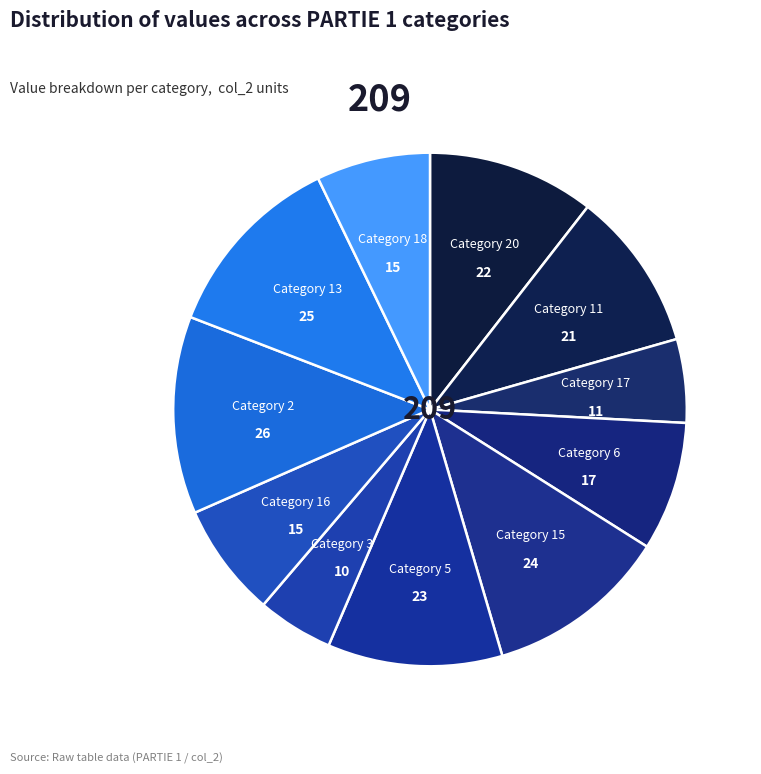

Is there a majority slice in this chart?

No